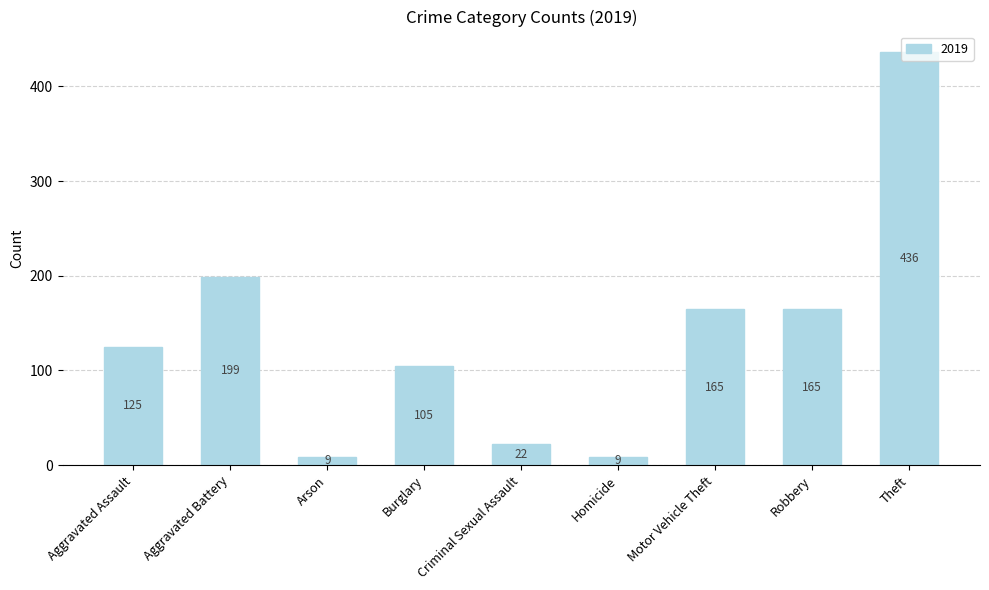

What position from the right is Aggravated Assault?

9